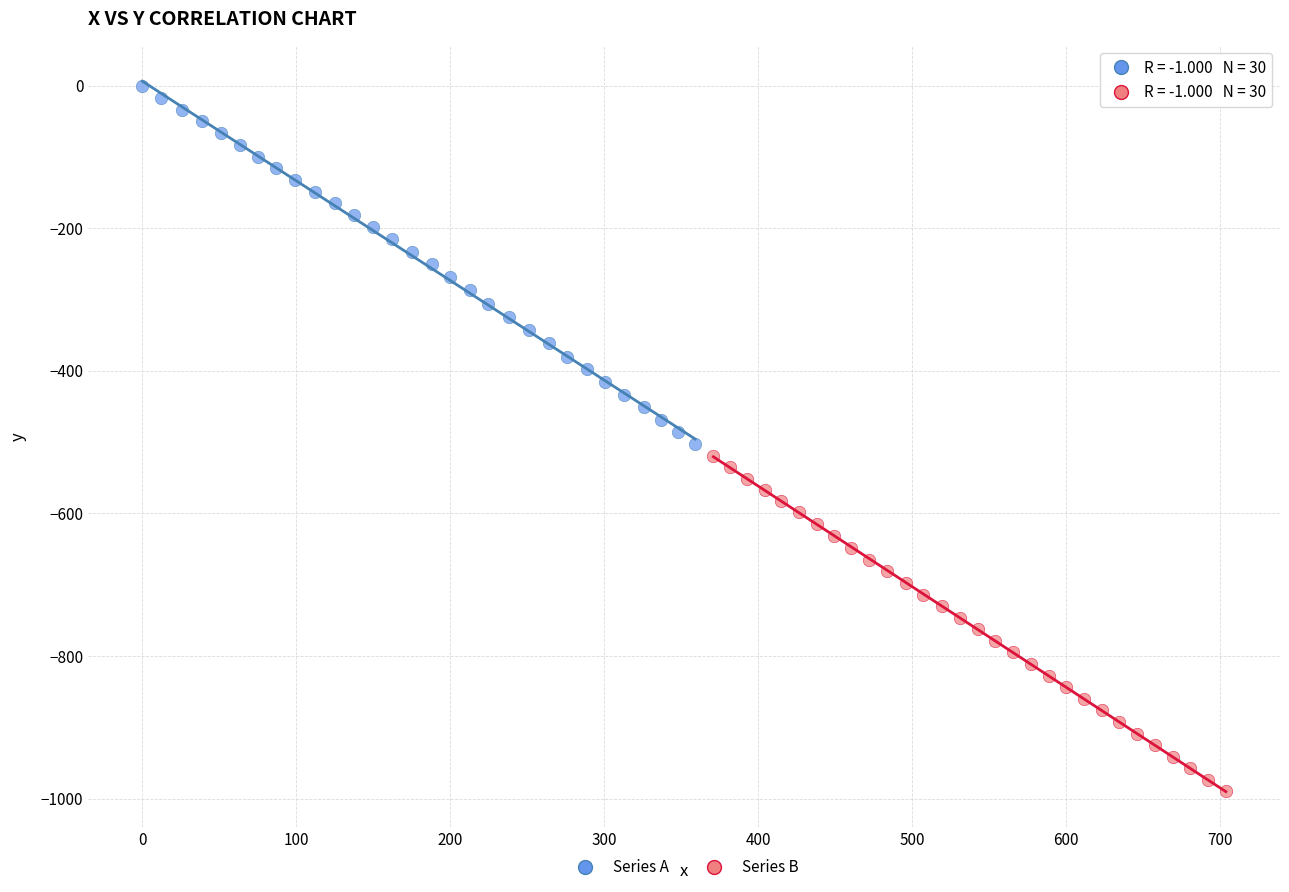

Which series reaches the minimum Y coordinate?

Series B